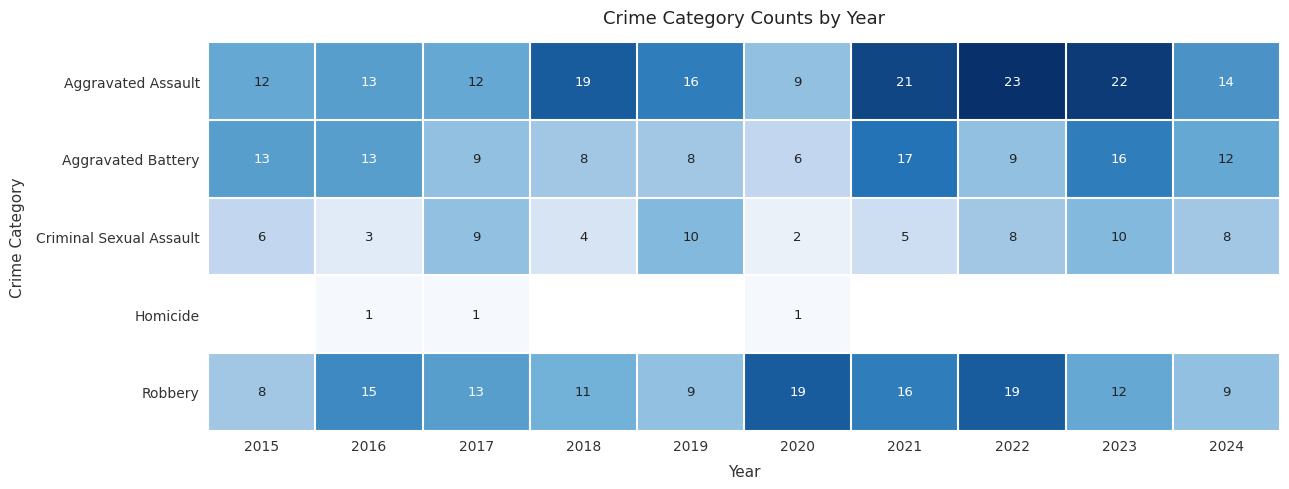

Which series changed the most between 2016 and 2020?

Aggravated Battery